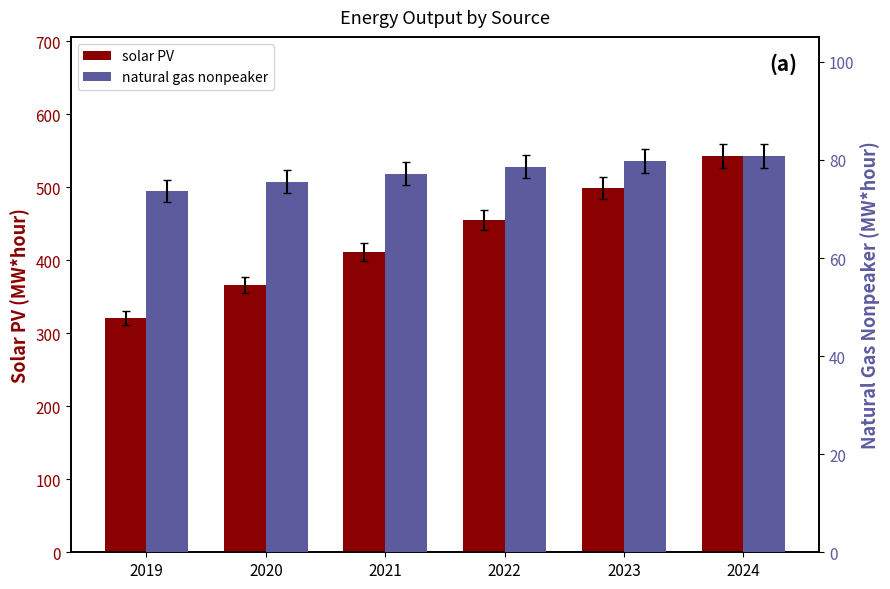

What is the smallest value displayed?

73.7